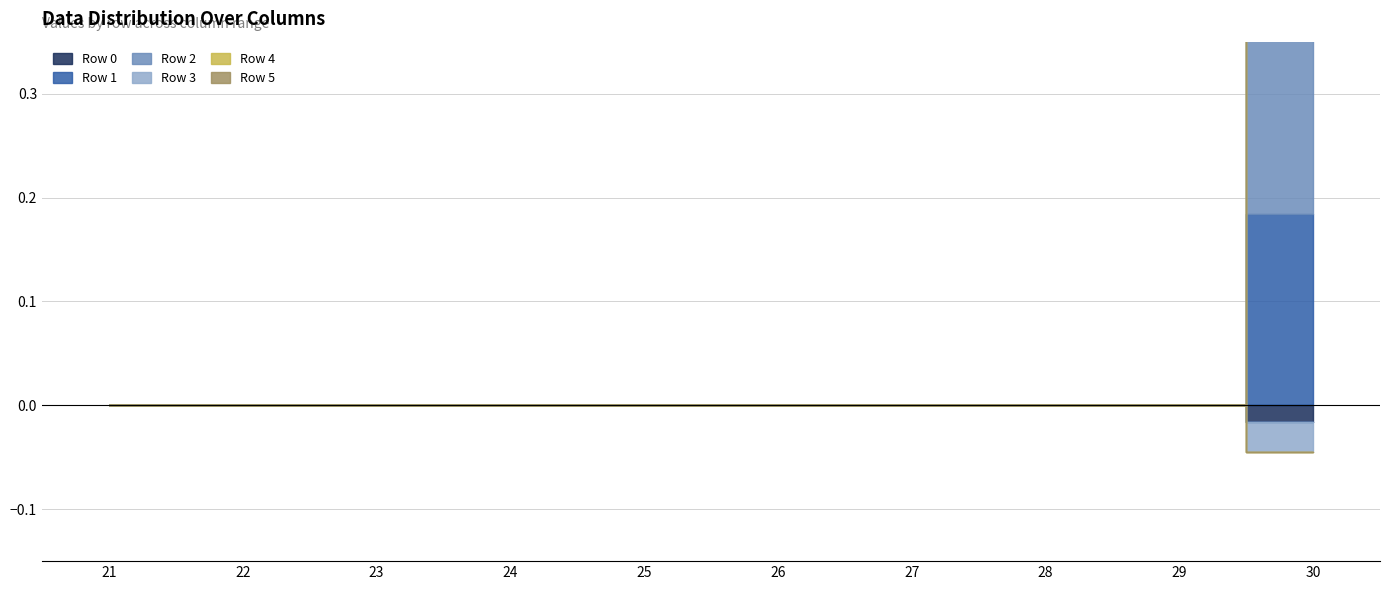

Which series has the largest range (max minus min)?

Row 2